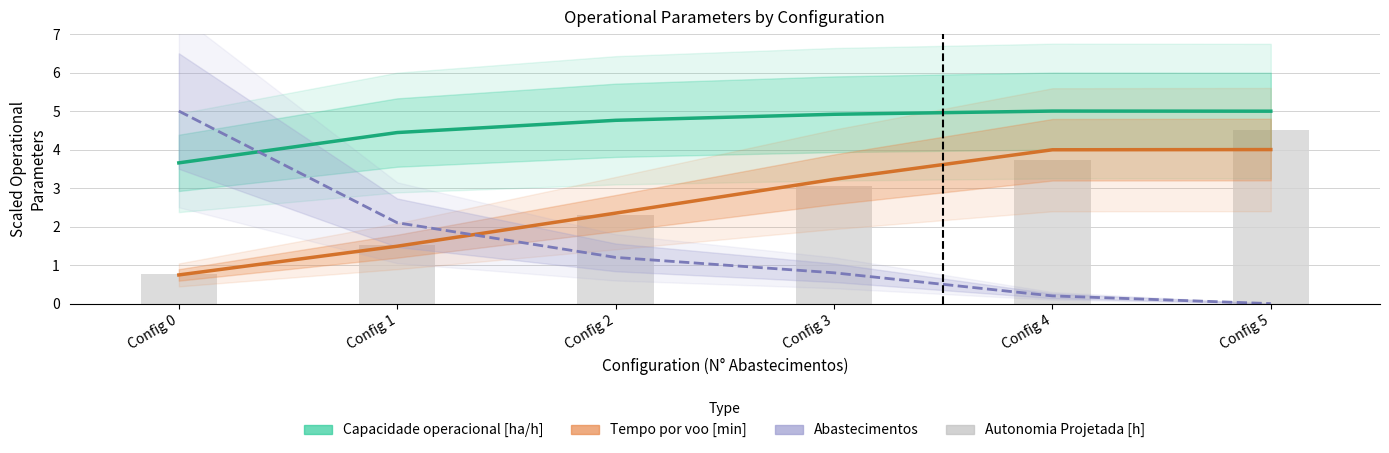

At which category does the chart reach its minimum across all series?

Config 0